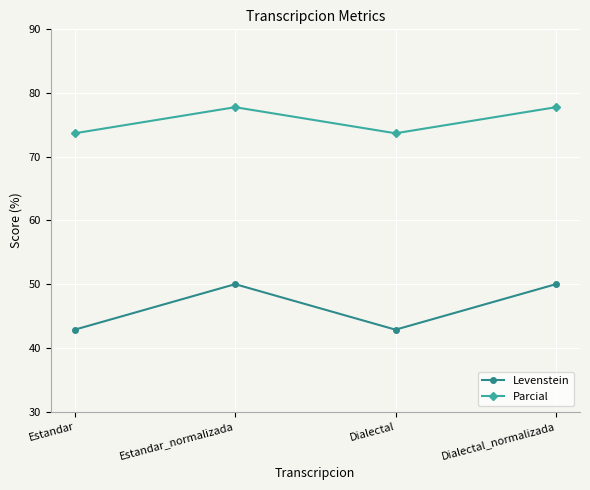

Which series has the widest spread of values?

Levenstein